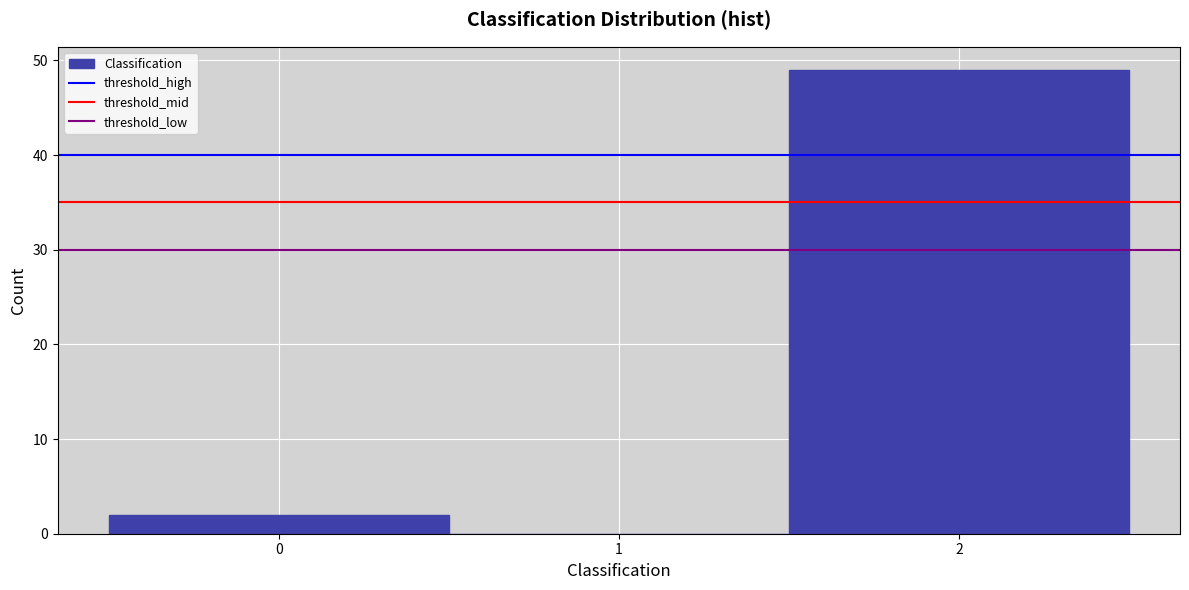

Reading left to right, list every bar in this chart as the range it spans on the x-axis followed by its height. The values are not printed on the chart, so give them approximately, as read against the axis.

-0.5 to 0.5: 2
0.5 to 1.5: 0
1.5 to 2.5: 49